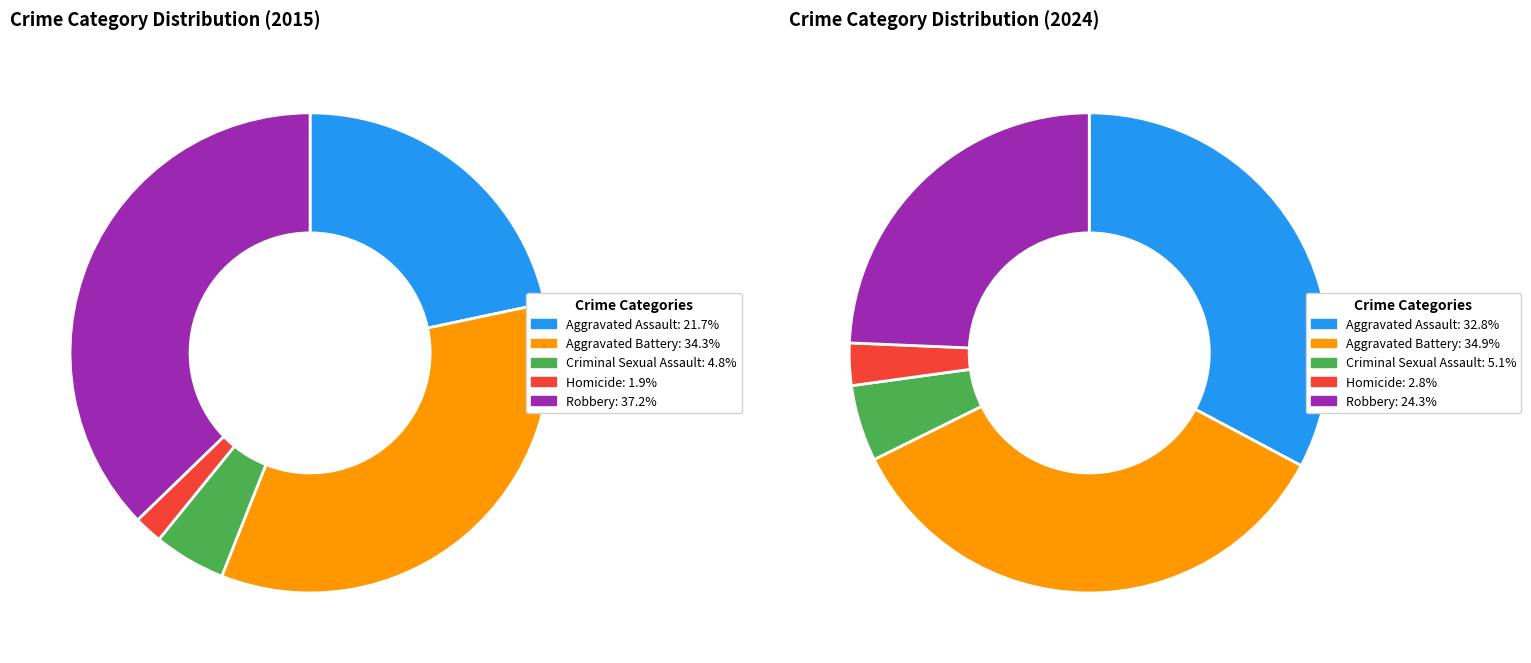

Is there a majority slice in this chart?

No